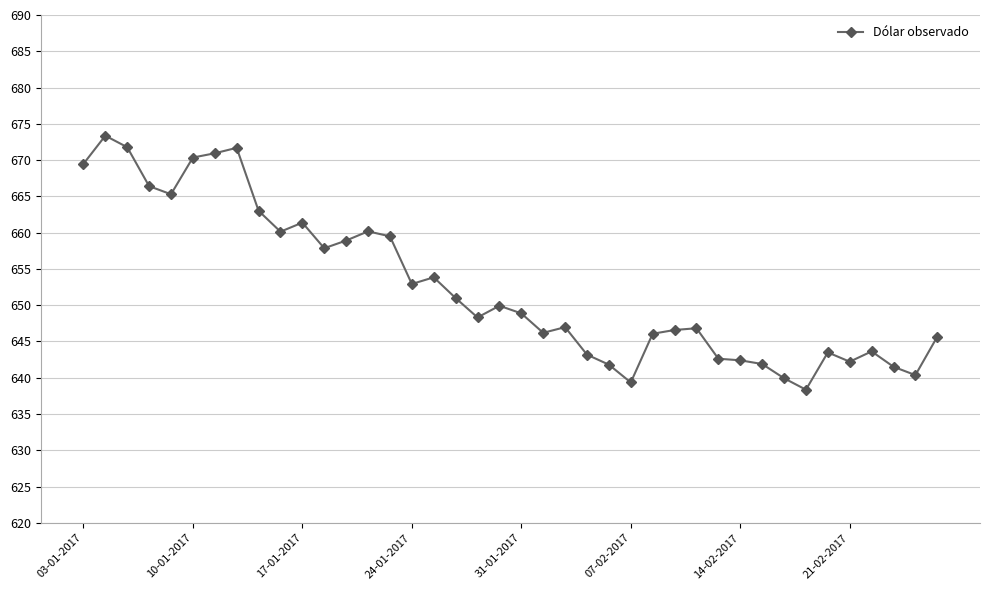

What is the maximum value shown in the chart?

673.4